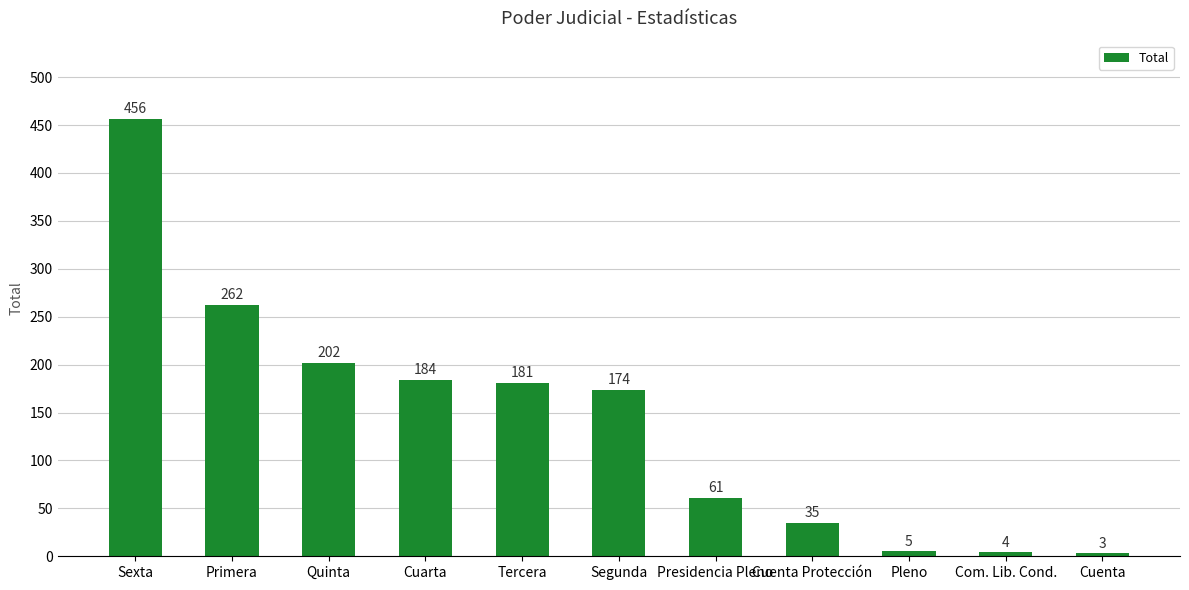

How many bars are there in total?

11